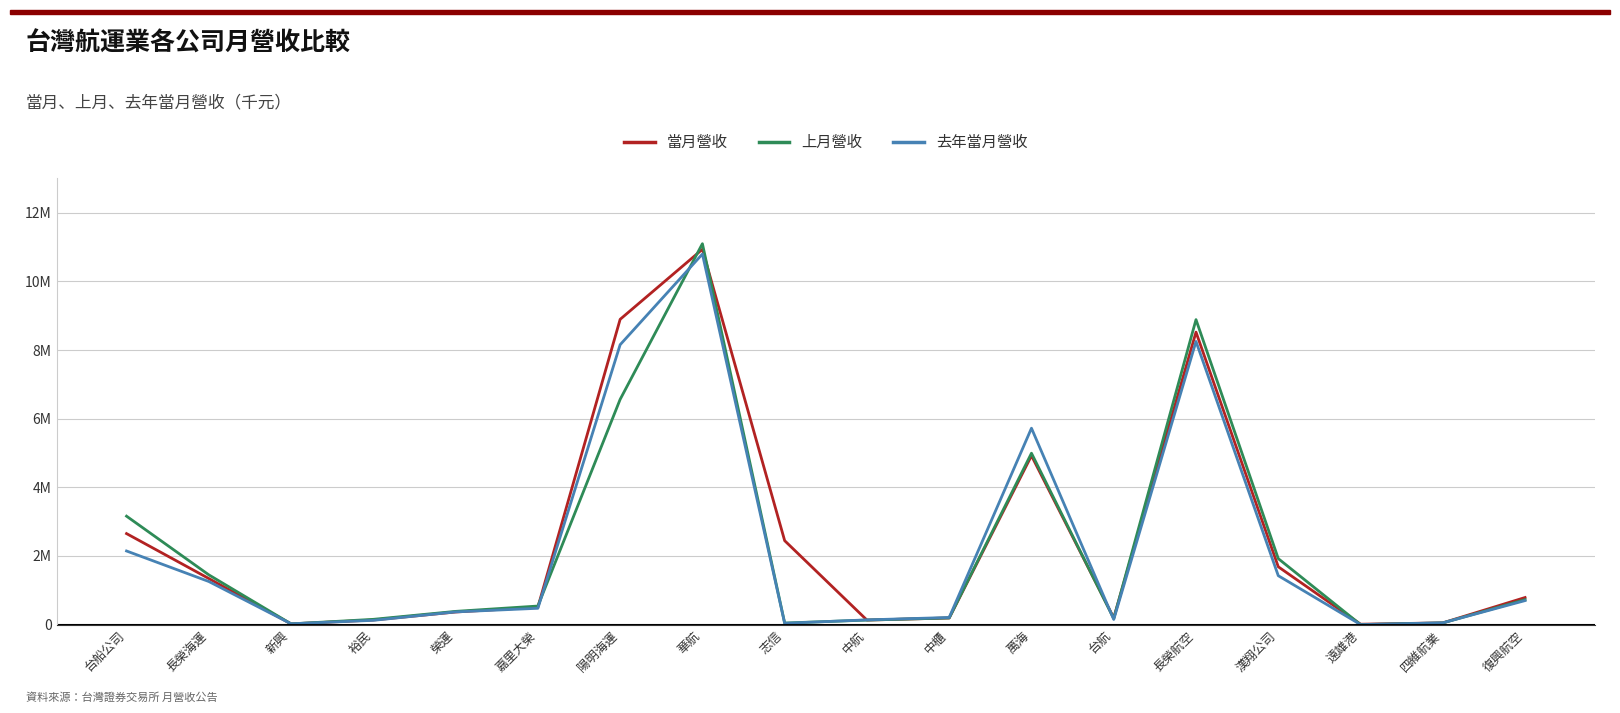

Reading left to right, what are all the values shown in this chart?

當月營收: 台船公司=2651347	長榮海運=1342640	新興=20326	裕民=133690	榮運=366474	嘉里大榮=506735	陽明海運=8894340	華航=10935637	志信=2445197	中航=131345	中櫃=192245	萬海=4921027	台航=195724	長榮航空=8521851	漢翔公司=1684778	遠雄港=11312	四維航業=50301	復興航空=788702
上月營收: 台船公司=3159019	長榮海運=1449389	新興=20736	裕民=153205	榮運=385156	嘉里大榮=540557	陽明海運=6562046	華航=11098686	志信=45275	中航=131197	中櫃=193346	萬海=4993920	台航=176306	長榮航空=8885540	漢翔公司=1922113	遠雄港=22	四維航業=48884	復興航空=726754
去年當月營收: 台船公司=2144737	長榮海運=1255596	新興=23469	裕民=123954	榮運=369636	嘉里大榮=475188	陽明海運=8154527	華航=10797250	志信=38326	中航=137470	中櫃=207301	萬海=5722572	台航=149169	長榮航空=8249901	漢翔公司=1424749	遠雄港=925	四維航業=51415	復興航空=699430